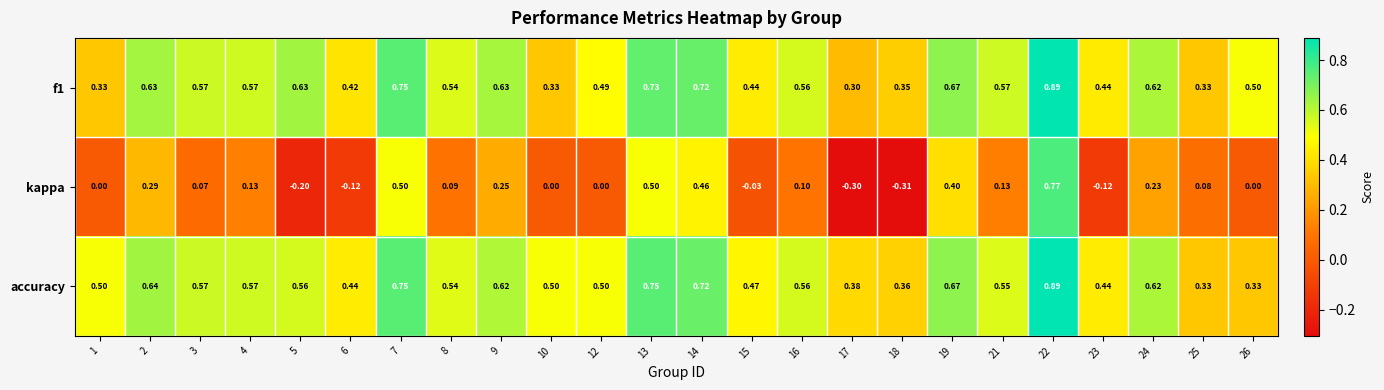

Which series has the widest spread of values?

kappa